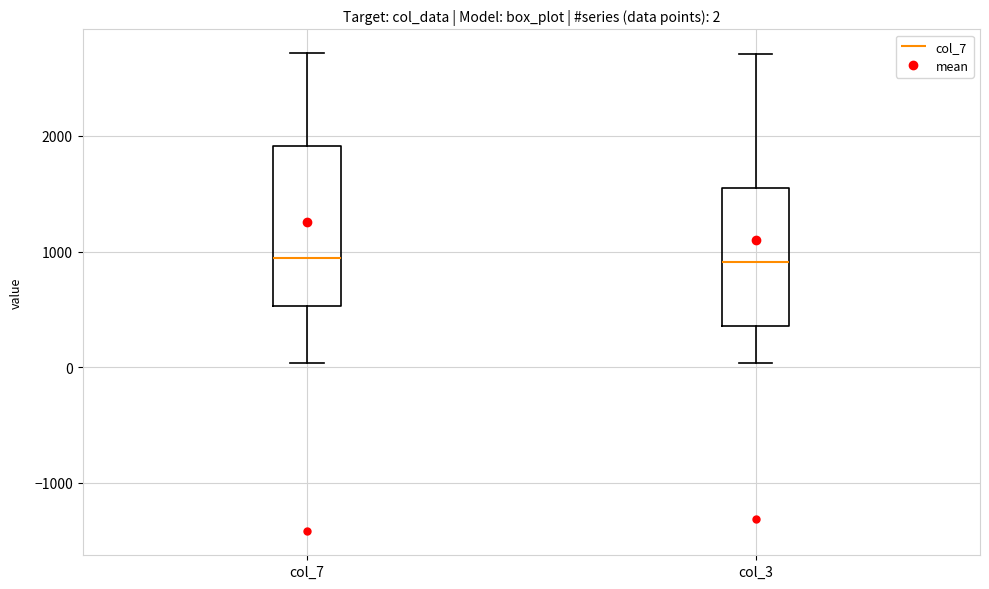

Comparing the boxes themselves (not the whiskers), which one is the tallest?

col_7